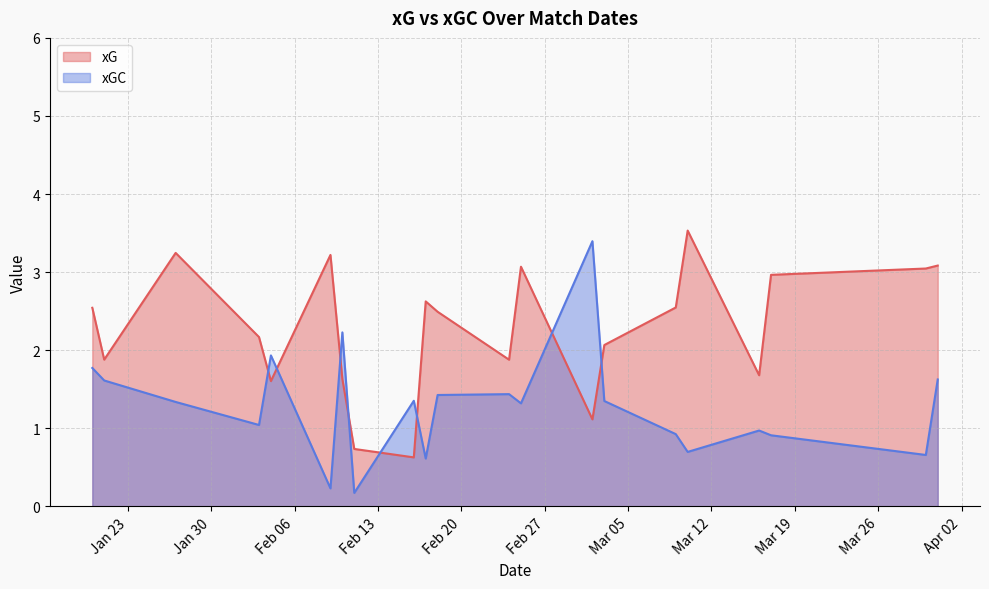

Where do xGC and xG first cross each other?

2024-02-03 and 2024-02-04